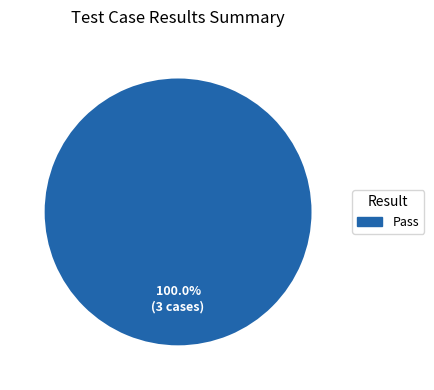

How many segments does this pie chart have?

1